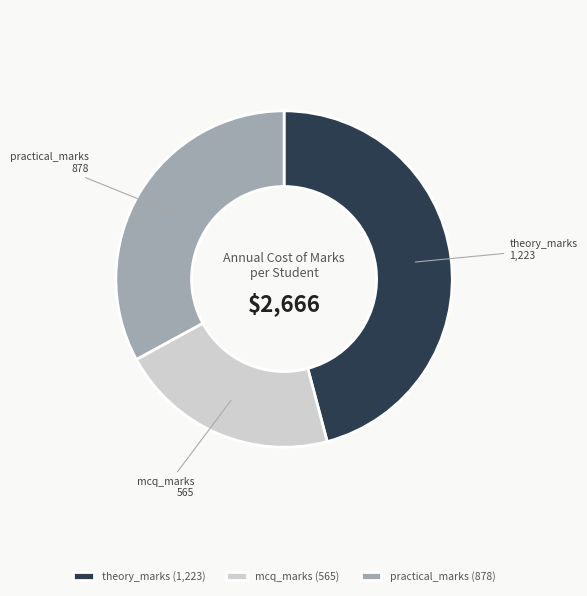

How many slices are in this pie chart?

3